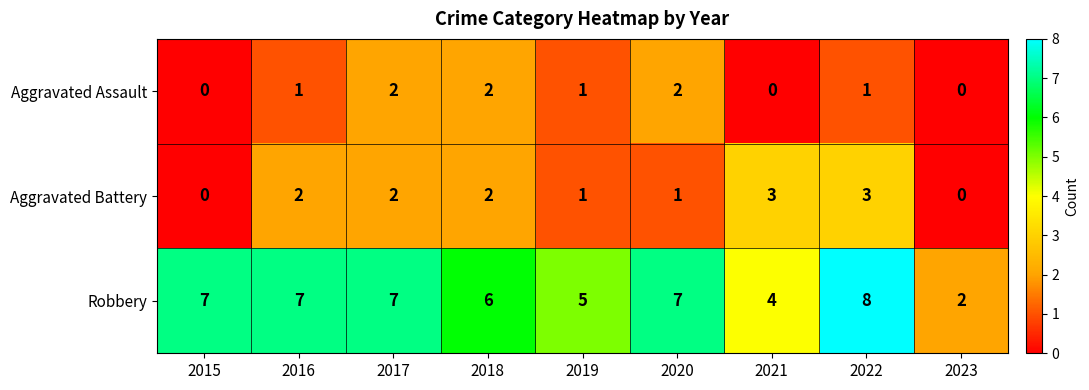

The value of Robbery at 2023 is 0. True or false?

False